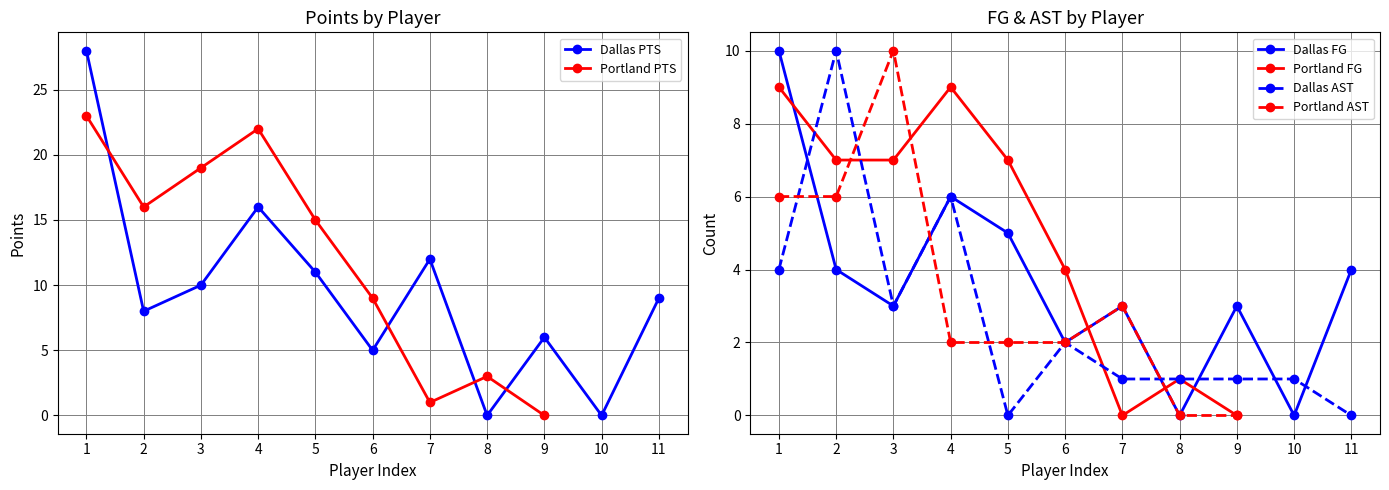

At which category does the chart reach its peak across all series?

1